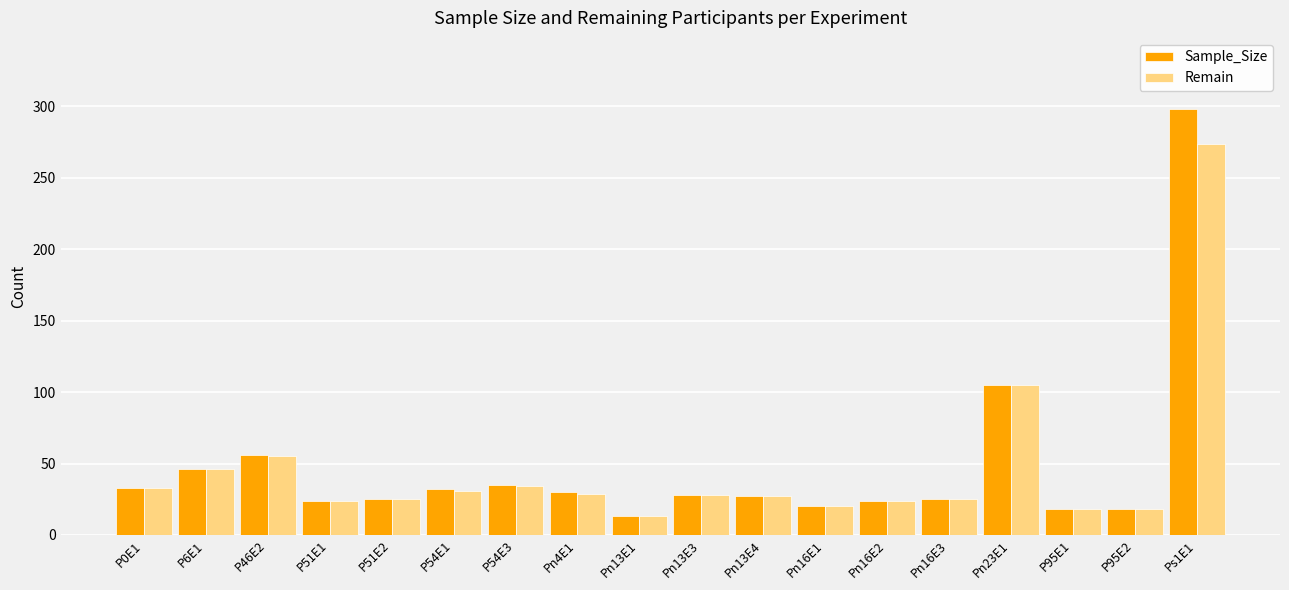

At how many categories does at least one series exceed 58?

2